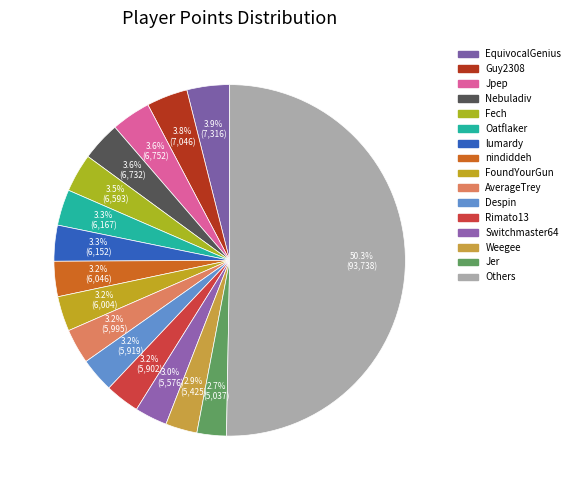

How many slices are in this pie chart?

16